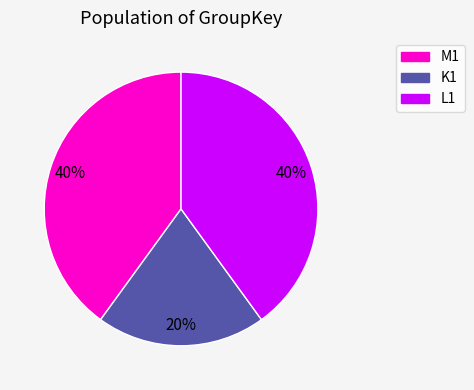

Which category has the smallest portion of the pie?

K1